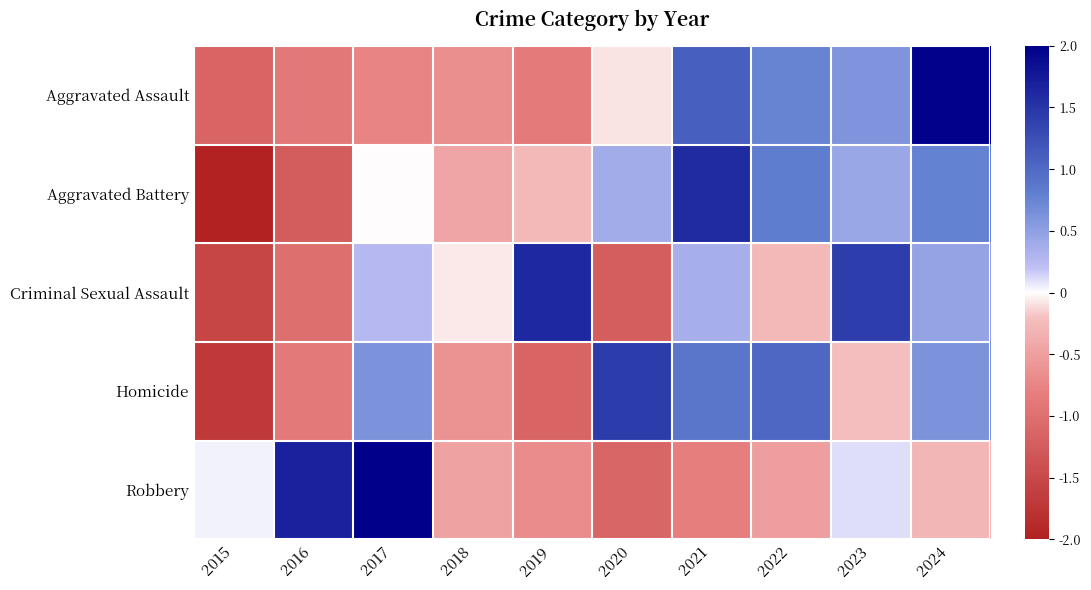

Which series has the widest spread of values?

Aggravated Battery